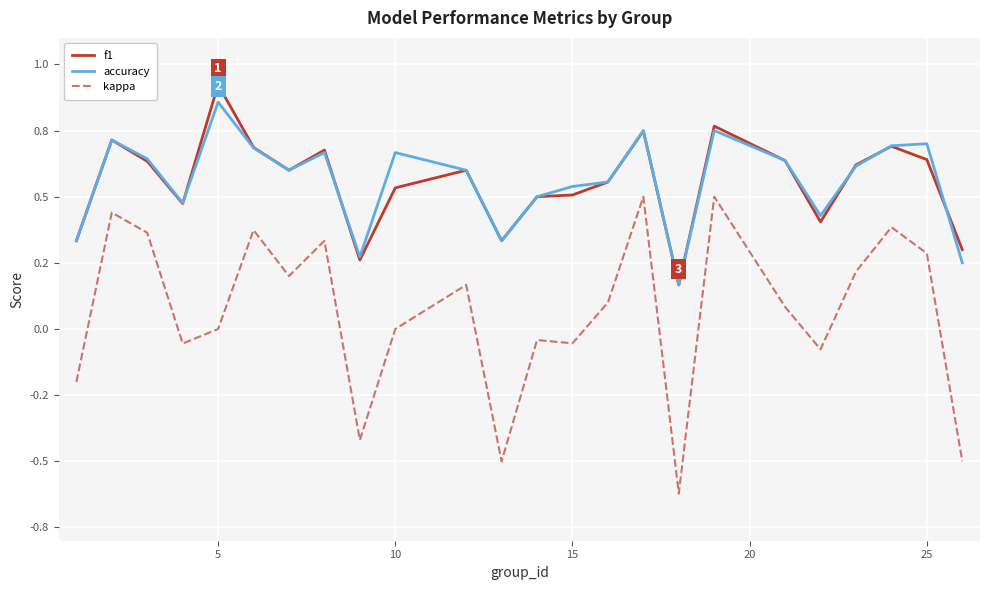

Which series has the largest range (max minus min)?

kappa